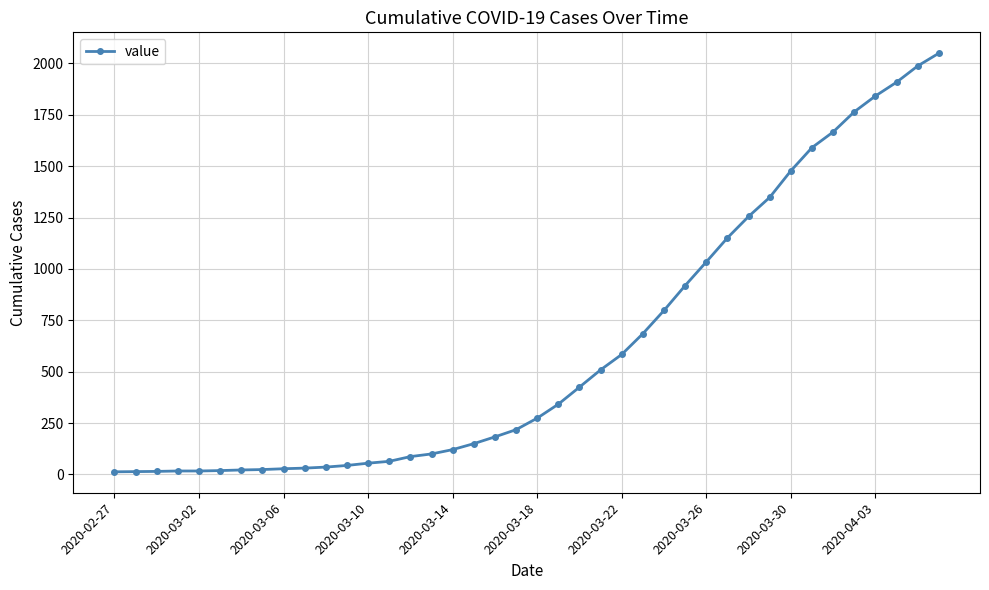

What is the greatest value displayed?

2049